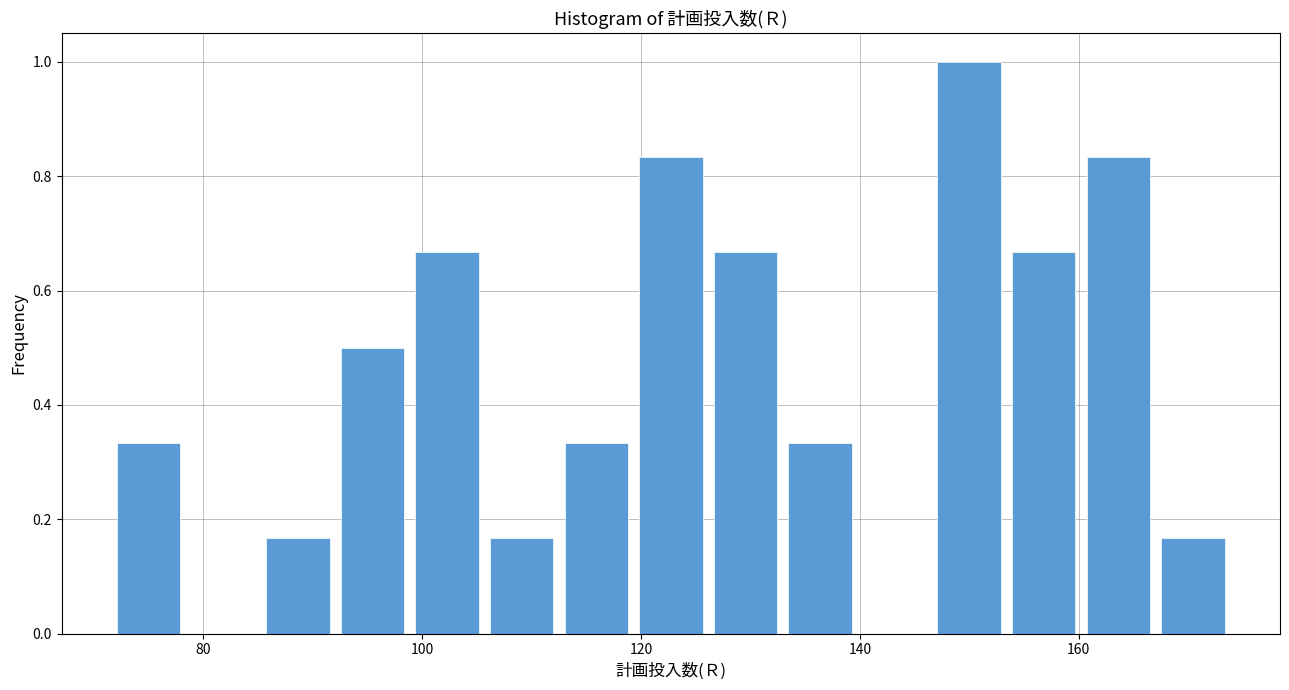

Around what value on the x-axis is the tallest bar? Give the approximate position of its centre, as read against the axis.

150